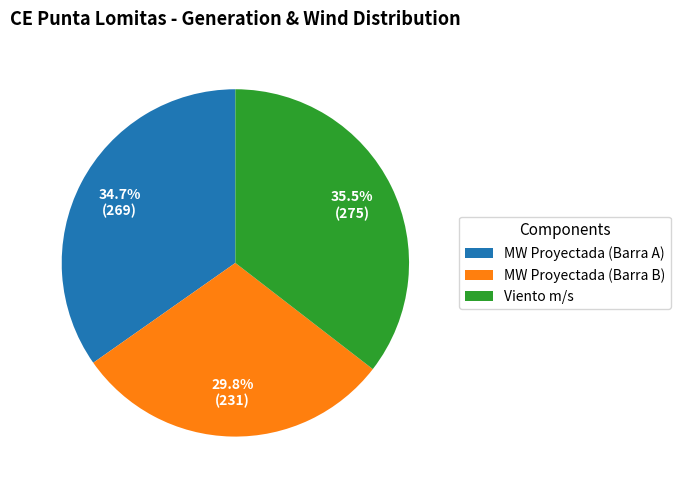

Is the sum of Viento m/s and MW Proyectada (Barra B) greater than half?

Yes